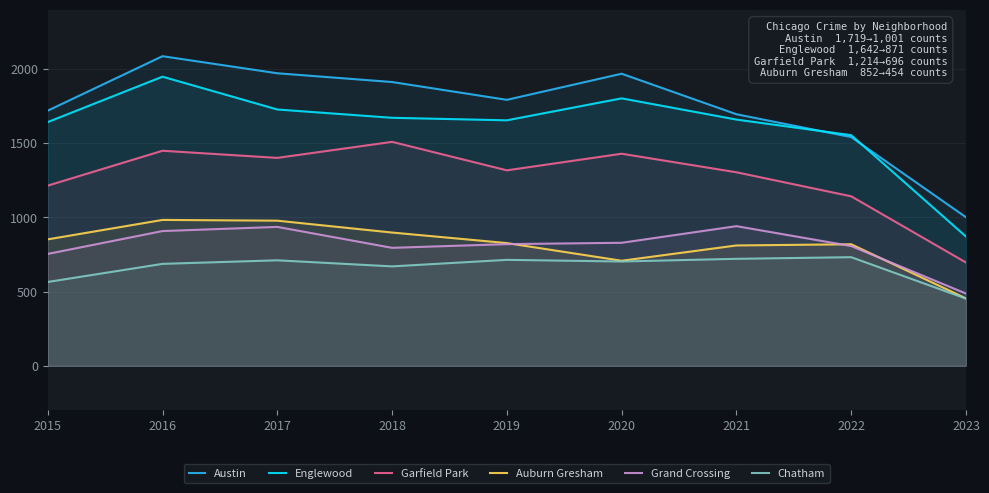

What is the difference between the Auburn Gresham values at 2016 and 2017?

5